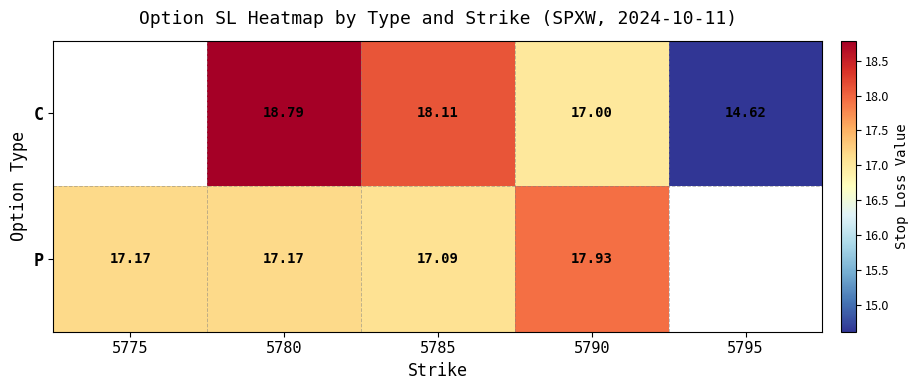

Which has a higher value, 5780 or 5775?

5775